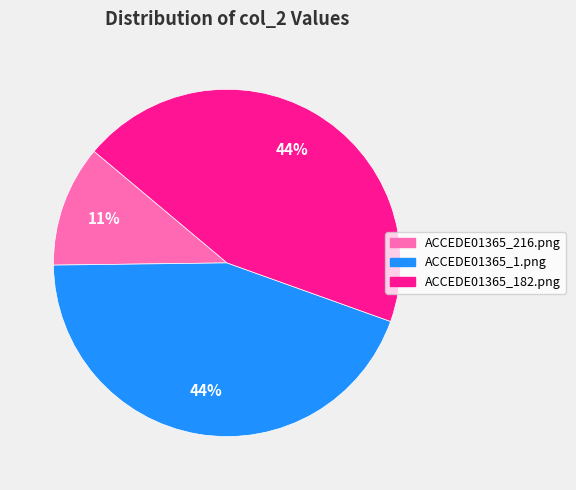

How many segments does this pie chart have?

3